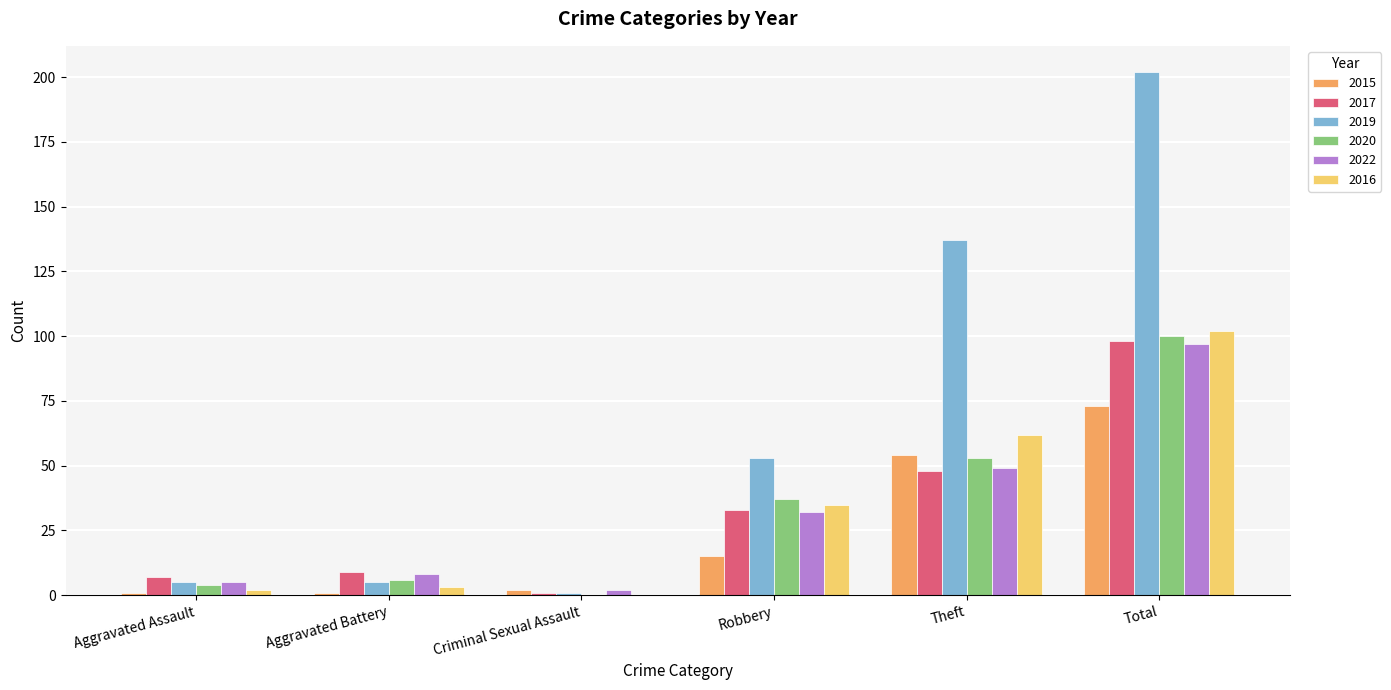

What is the maximum value for 2022?

97